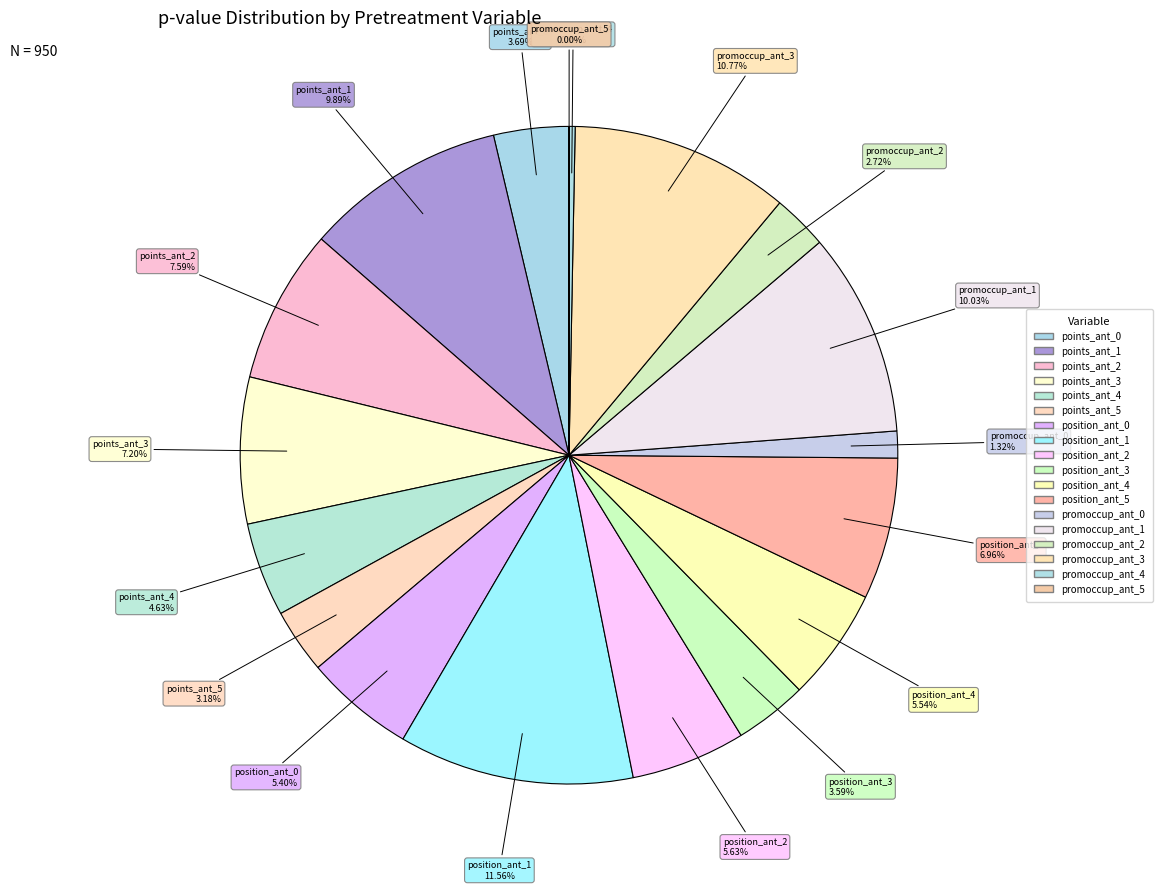

Is position_ant_4 the majority of the pie?

No